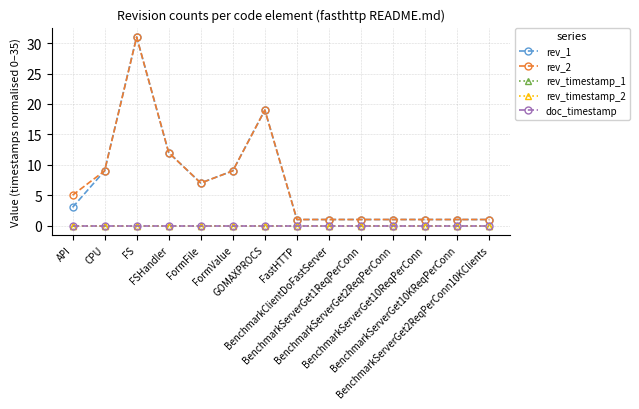

Is the value of rev_timestamp_1 at BenchmarkServerGet10ReqPerConn greater than the value of rev_2 at FormValue?

No